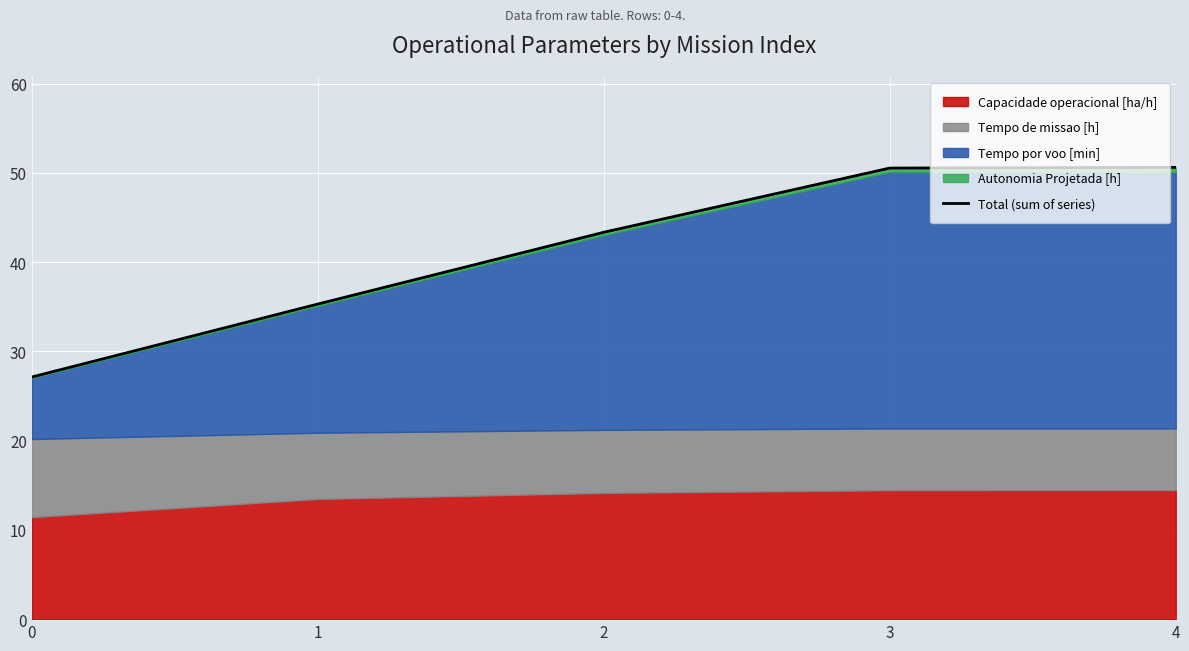

What is the value of the 5th point from the left?

50.6